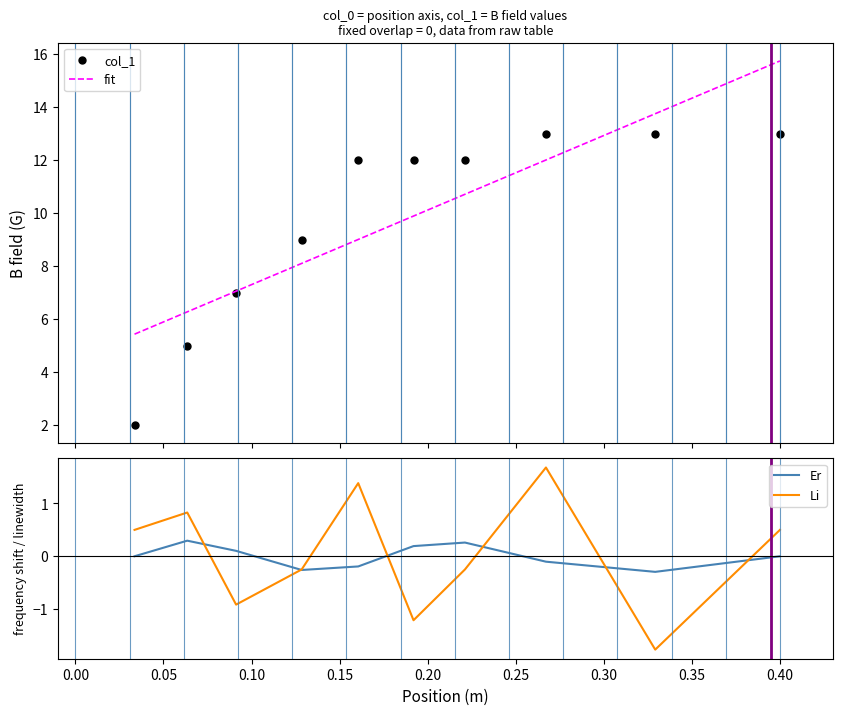

True or false: col_1 has more than 2 interior local peaks.

False